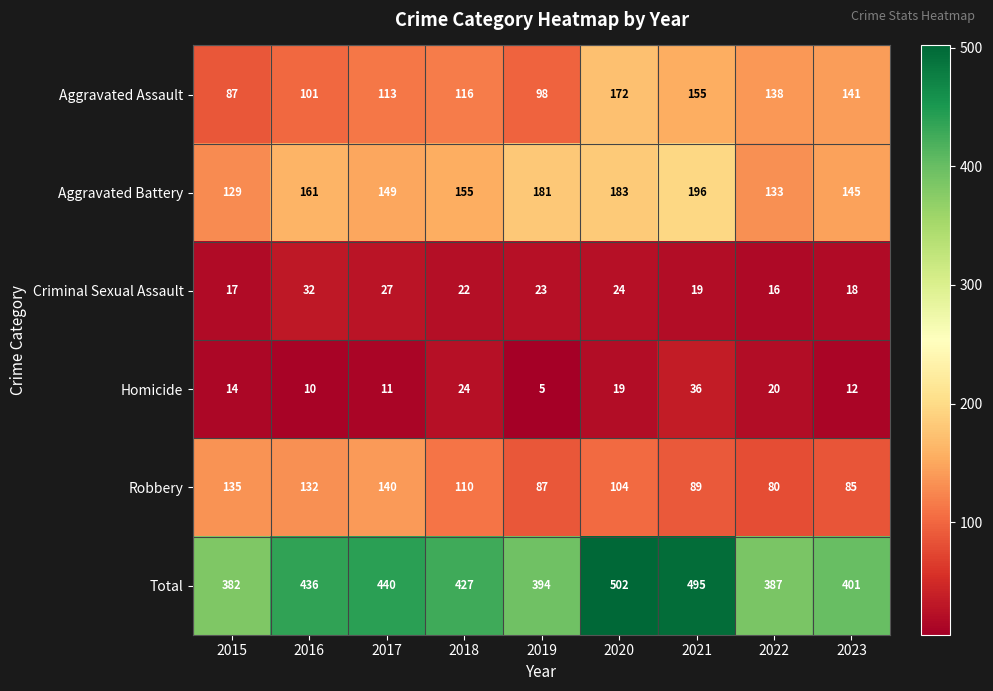

At which category is the sum across all series the highest?

2020